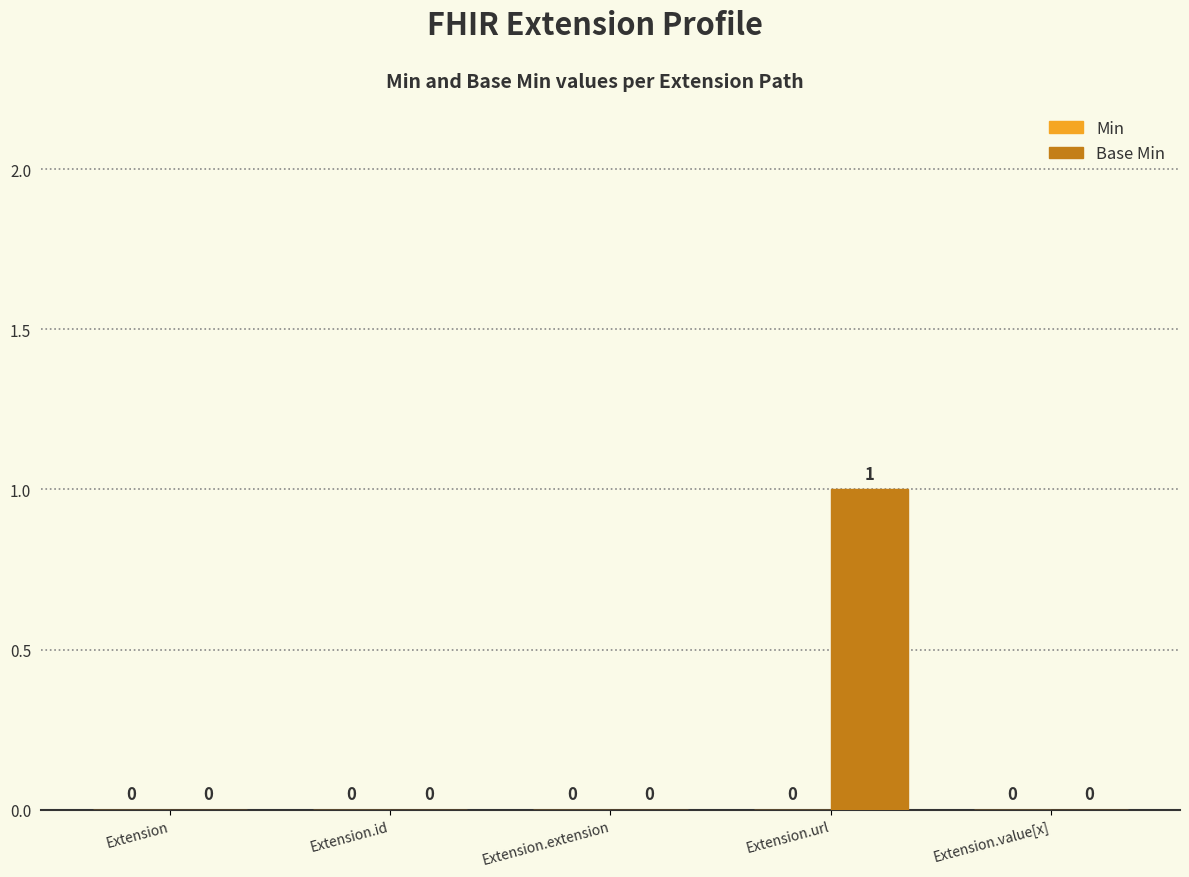

The chart shows a value of 0 at Extension. True or false?

True